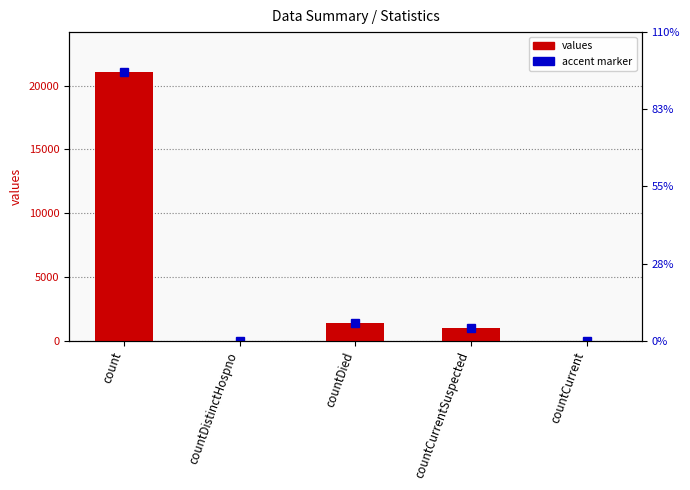

What is the value of the 3rd bar from the left?

1405